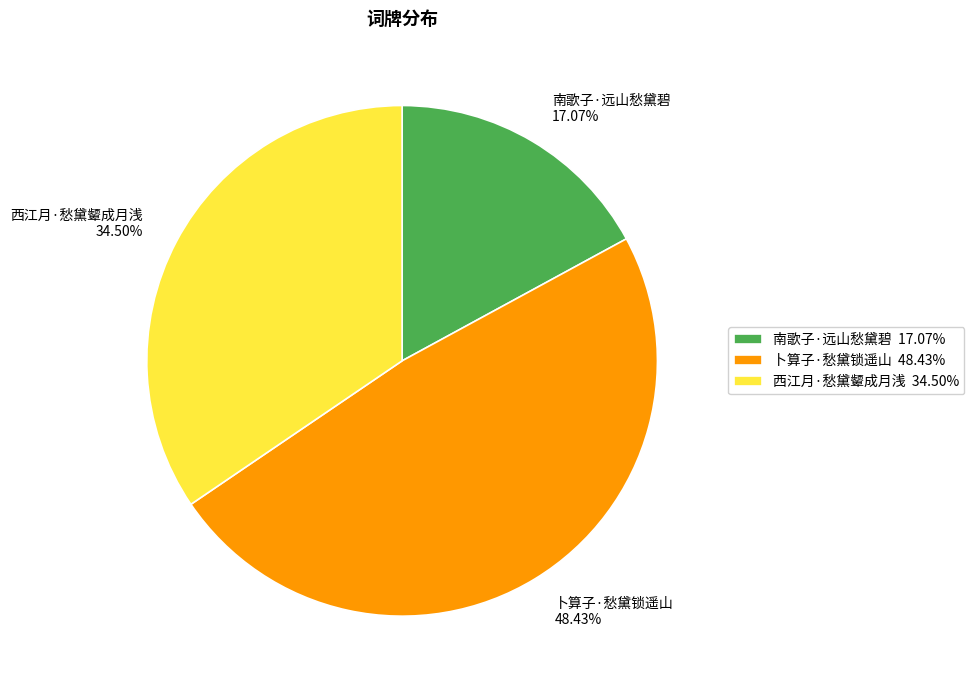

Approximately how many times larger is the value at 西江月·愁黛颦成月浅 compared to 南歌子·远山愁黛碧?

2.0